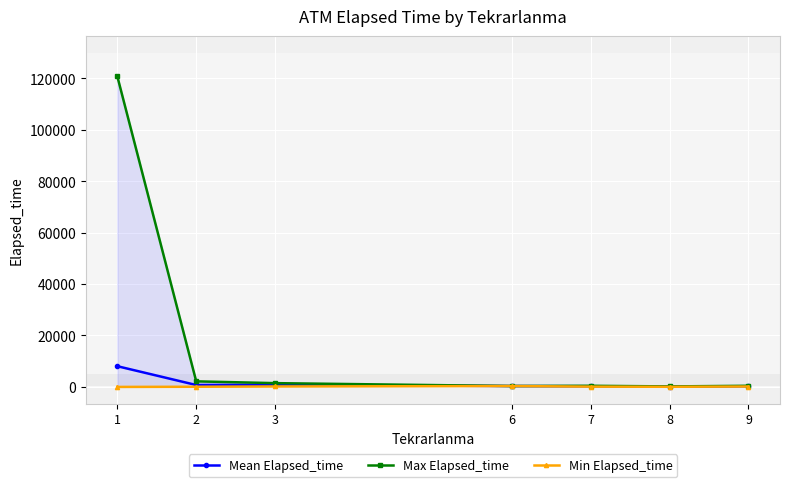

What is the sum of the Min Elapsed_time values at 3 and 8?

235.0